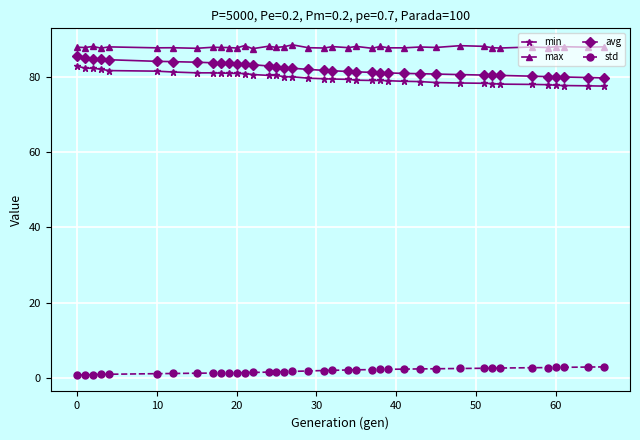

What is the maximum value for min?

82.9